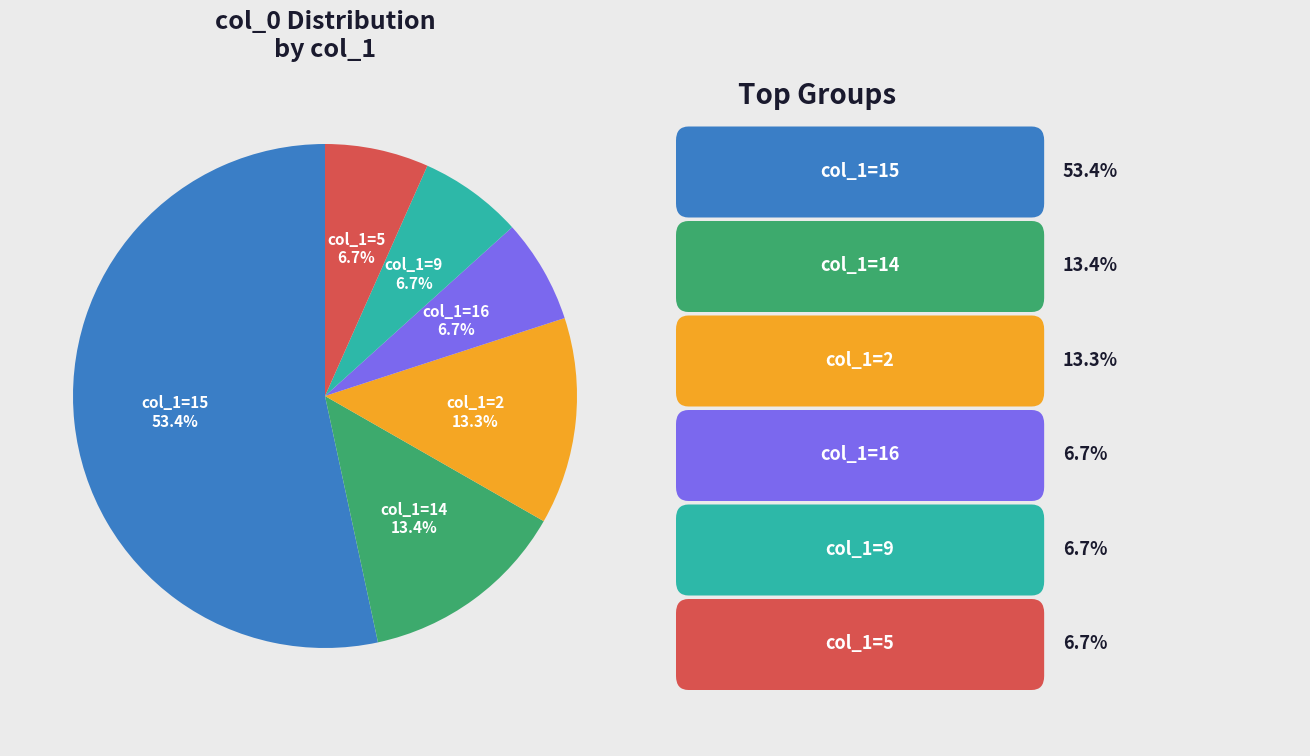

Is there any slice that represents more than half of the pie?

Yes